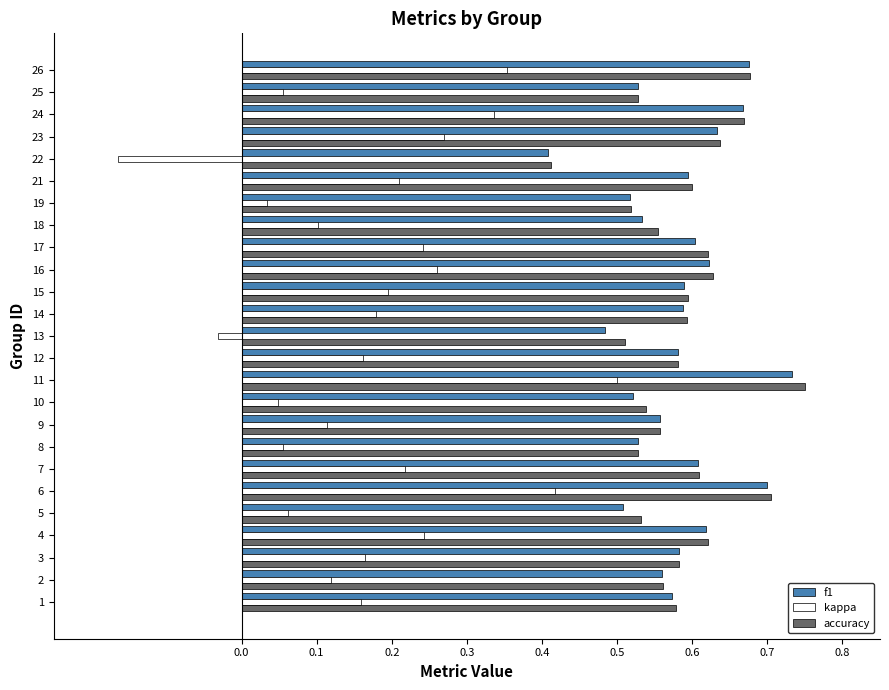

Which category has the lowest value in the f1 series?

22